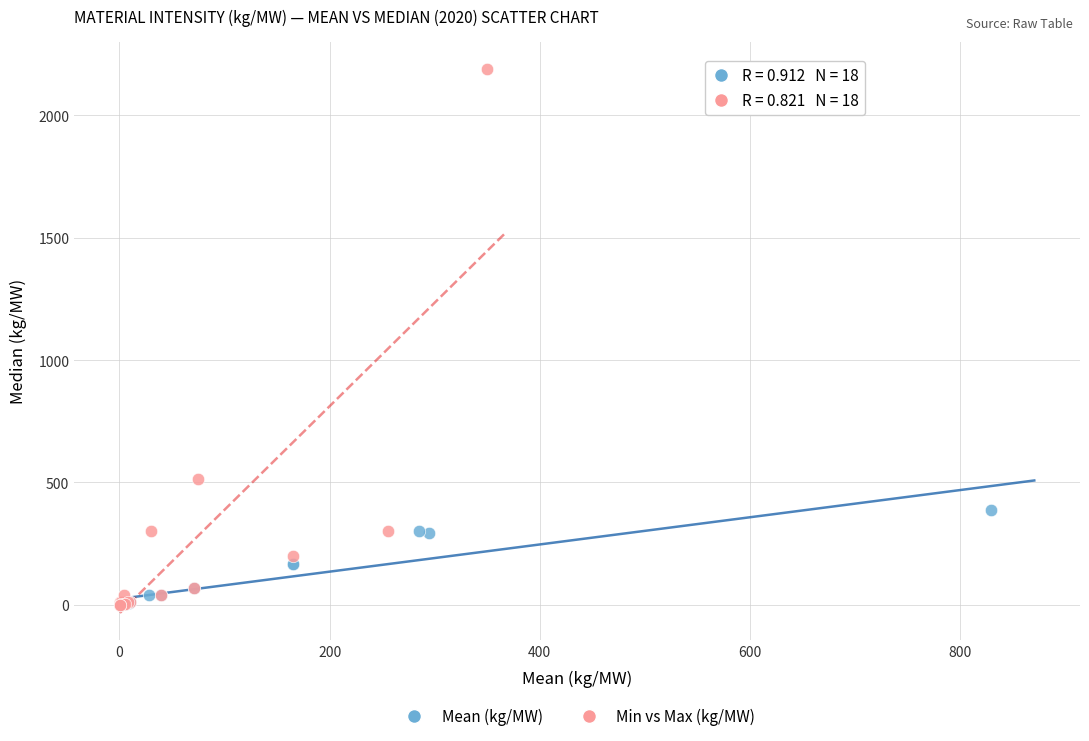

Which series has the widest spread of Y values?

Min vs Max (kg/MW)